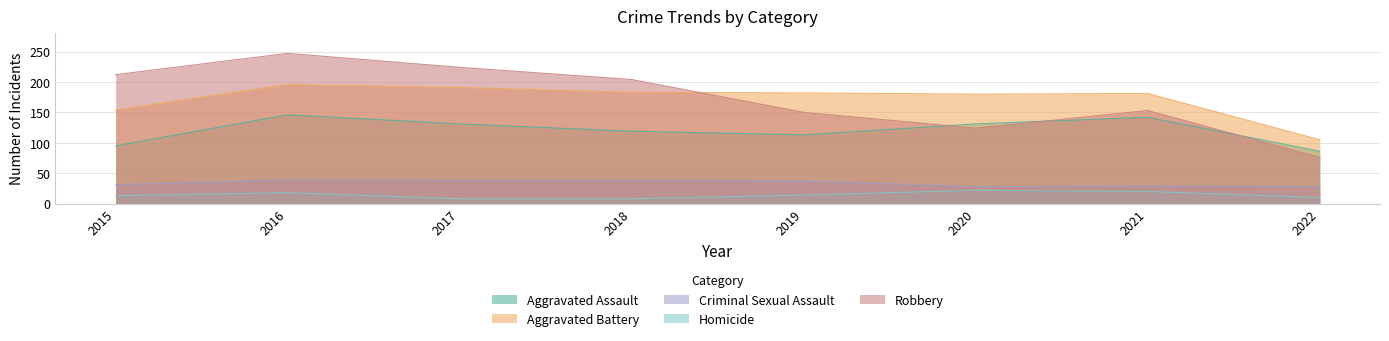

How many data points in Homicide are above 14?

3